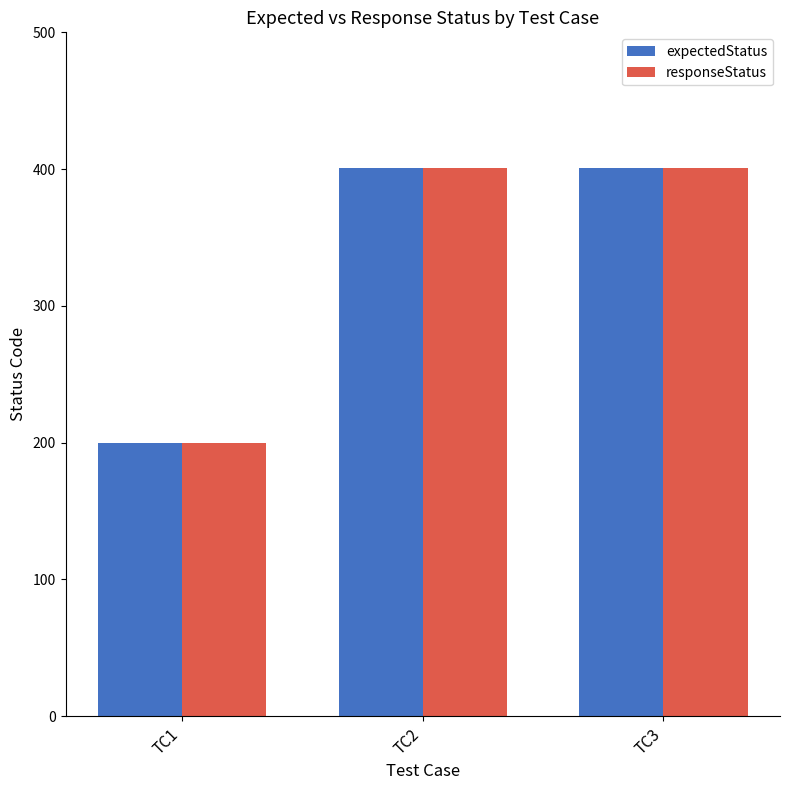

What is the value of the responseStatus bar at the 1st from the left?

200